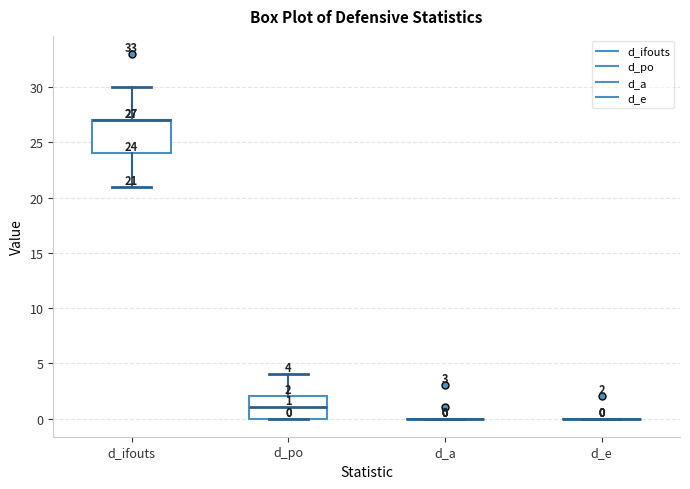

Comparing the boxes themselves (not the whiskers), which one is the tallest?

d_ifouts